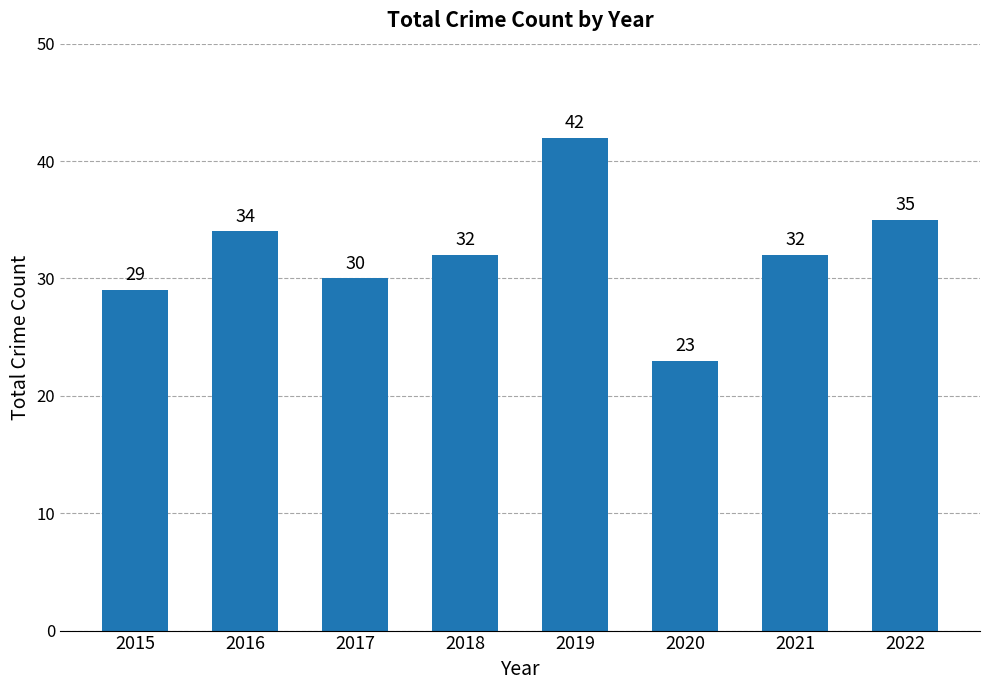

Reading left to right, list all the values displayed in this chart.

2015=29	2016=34	2017=30	2018=32	2019=42	2020=23	2021=32	2022=35